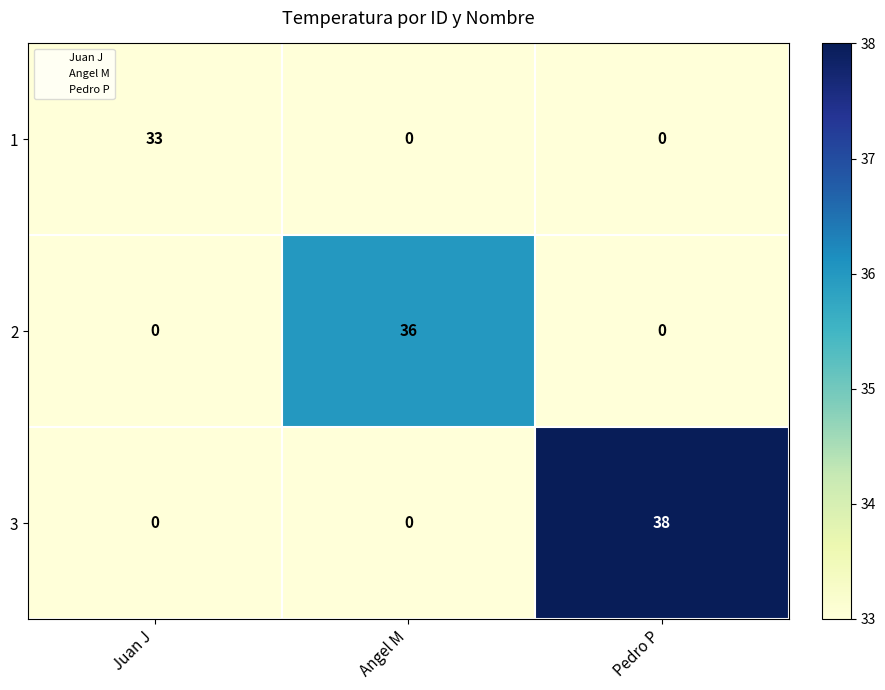

What is the average value of the 2 series?

12